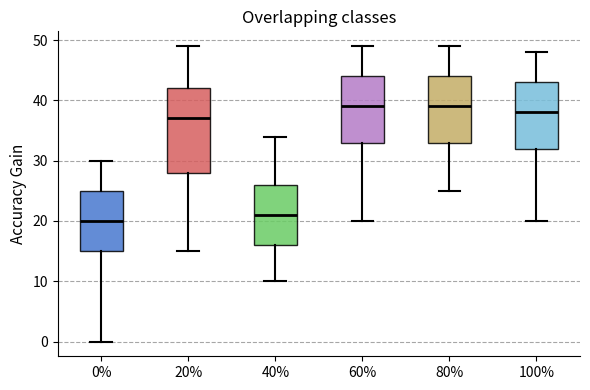

Which box is the tallest, from its lower edge to its upper edge?

20%